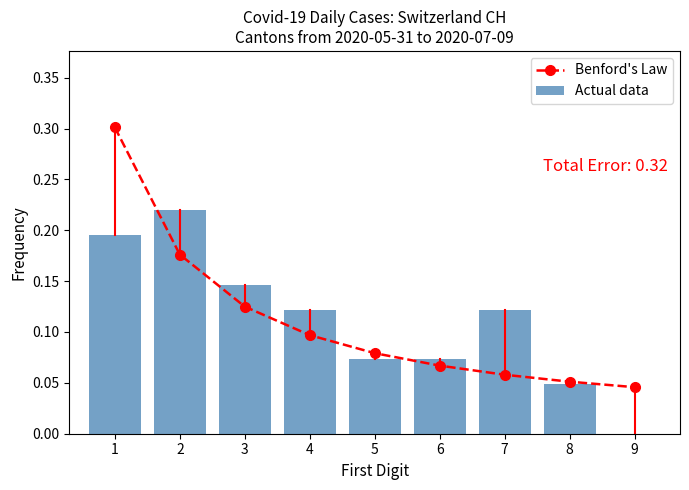

What are all the series names shown in the legend?

Benford's Law, Actual data